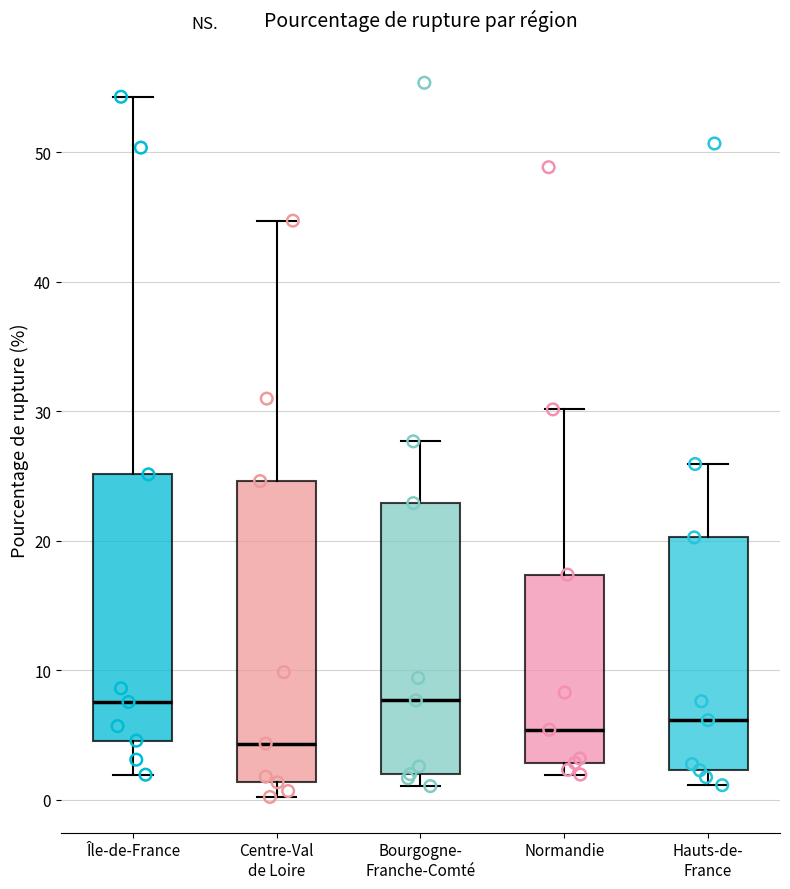

Comparing the boxes themselves (not the whiskers), which one is the tallest?

Centre-Val de Loire